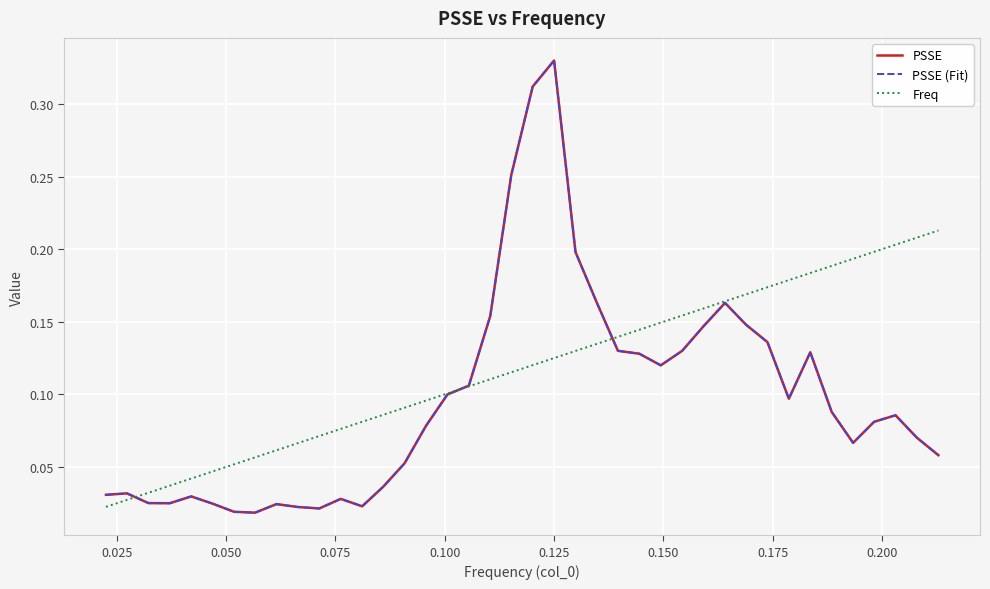

Does the chart display data point markers on the line(s)?

No